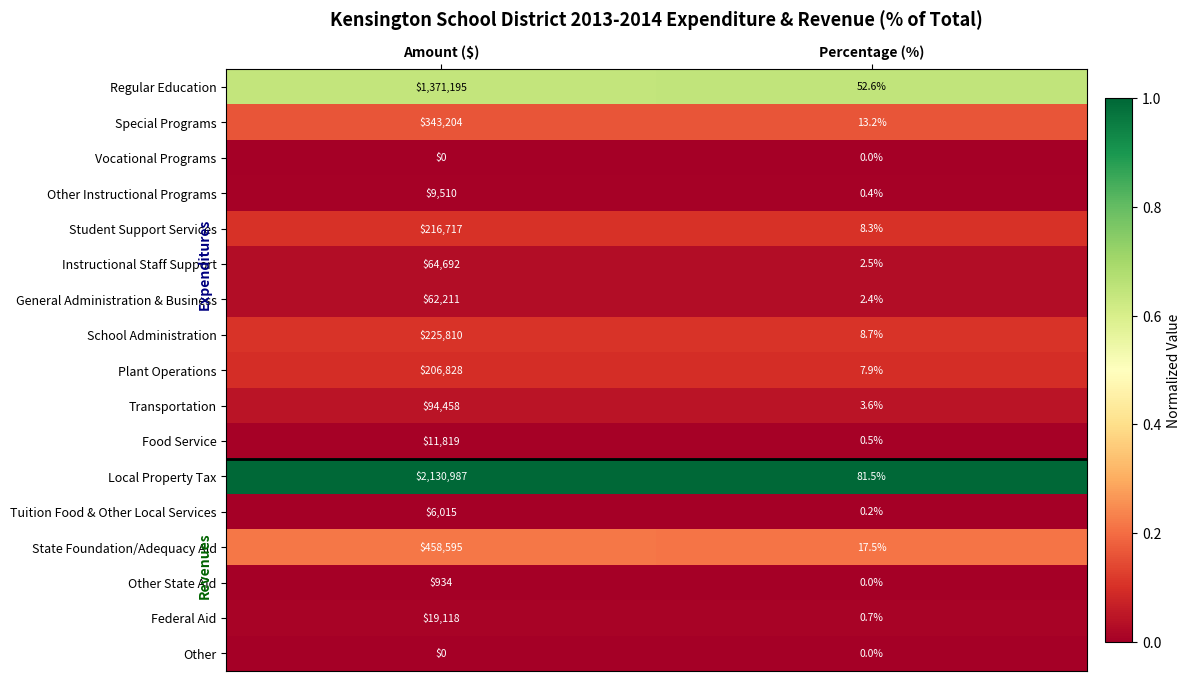

What is the sum of all Local Property Tax values?

2131068.5